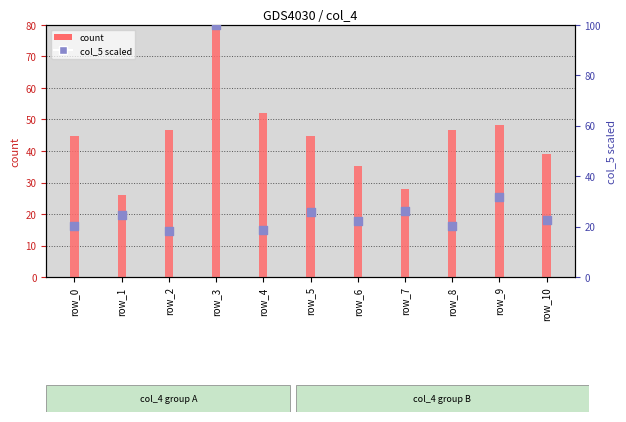

What is the total value across all series at row_4?

70.8